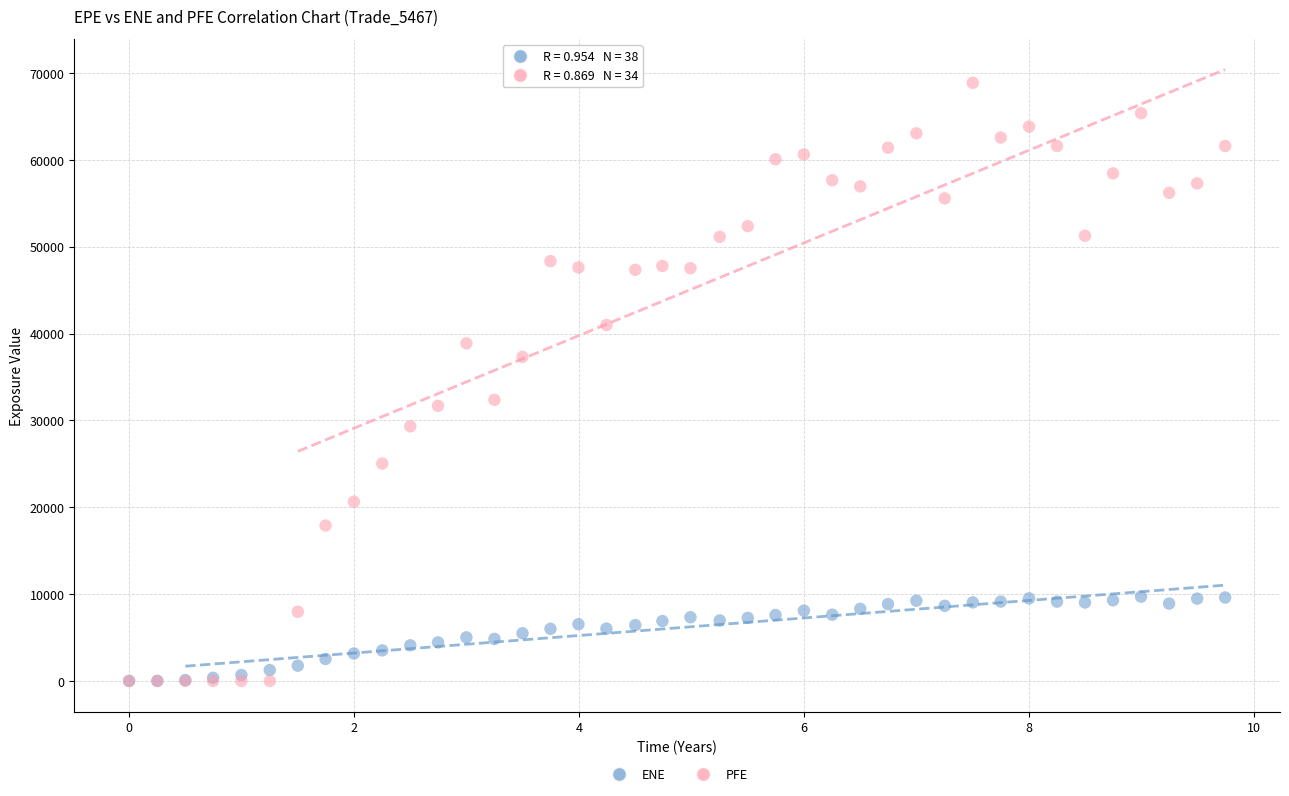

Which series reaches the maximum Y coordinate?

PFE